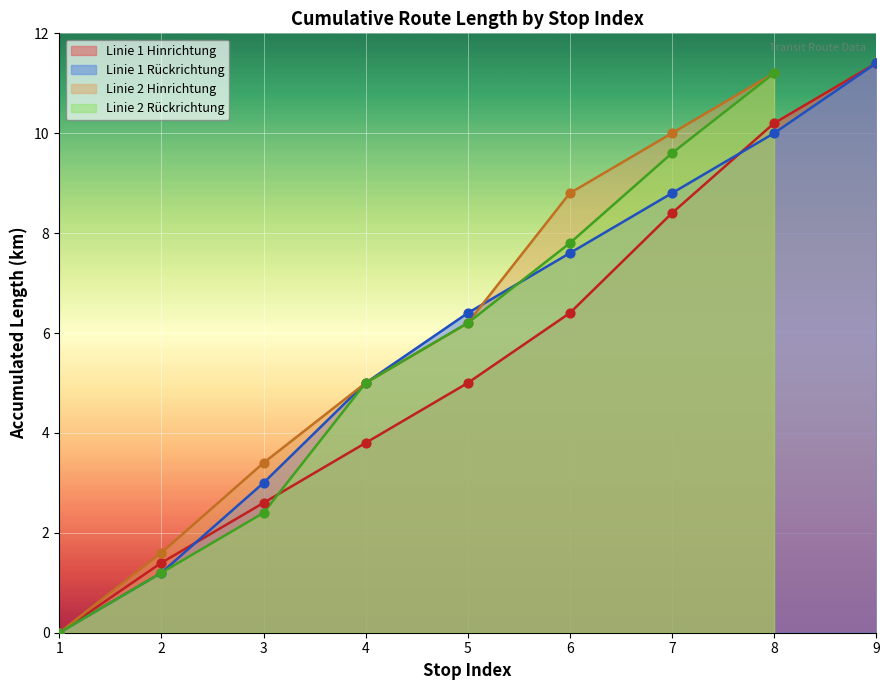

True or false: Linie 1 Rückrichtung has a value of 10.3 at 6.

False